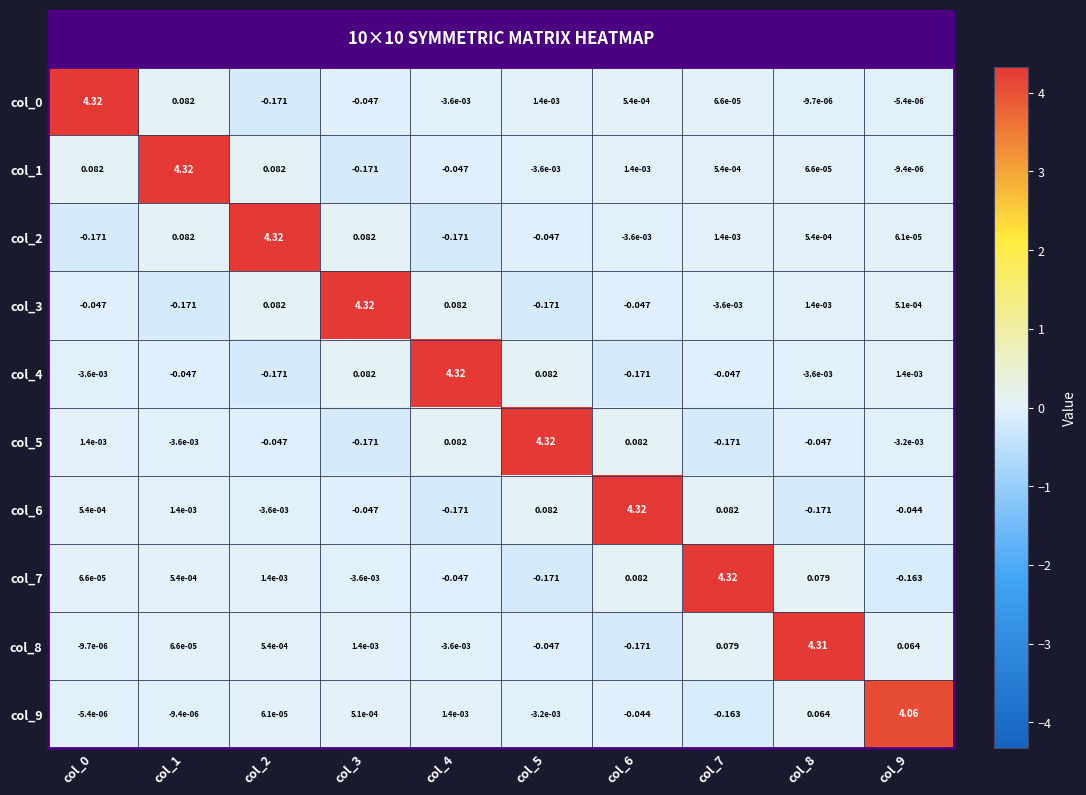

Is the value of col_7 at col_4 greater than the value of col_3 at col_5?

Yes